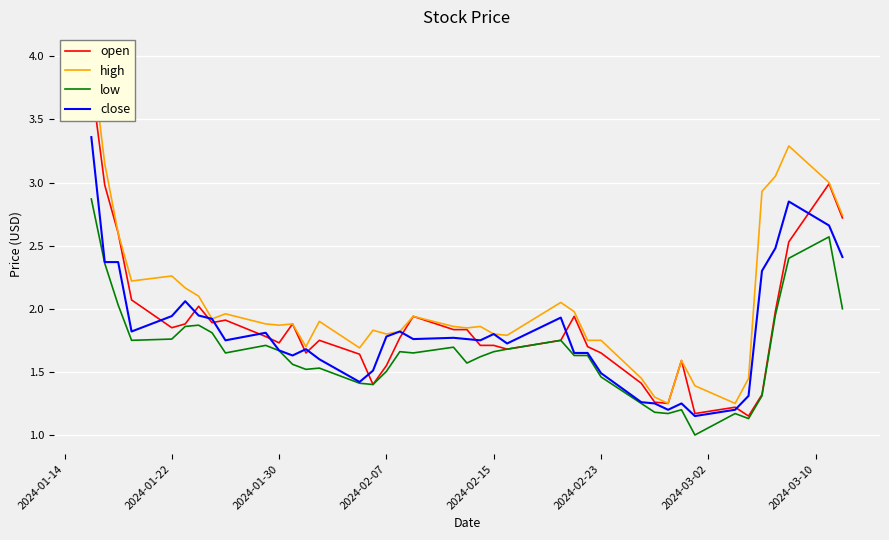

Does the chart display data point markers on the line(s)?

No